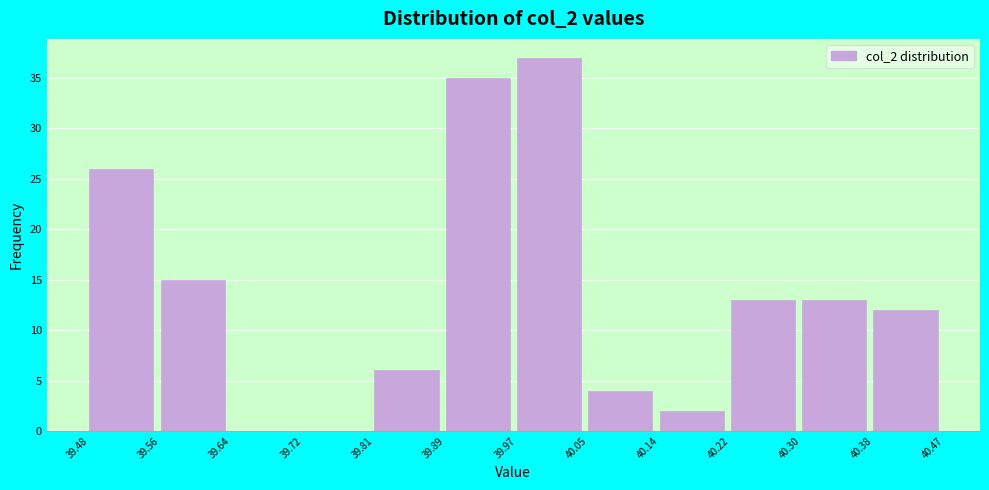

Reading left to right, list every bar in this chart as the range it spans on the x-axis followed by its height. The values are not printed on the chart, so give them approximately, as read against the axis.

39.48 to 39.56: 26
39.56 to 39.64: 15
39.64 to 39.72: 0
39.72 to 39.81: 0
39.81 to 39.89: 6
39.89 to 39.97: 35
39.97 to 40.05: 37
40.05 to 40.14: 4
40.14 to 40.22: 2
40.22 to 40.30: 13
40.30 to 40.38: 13
40.38 to 40.47: 12